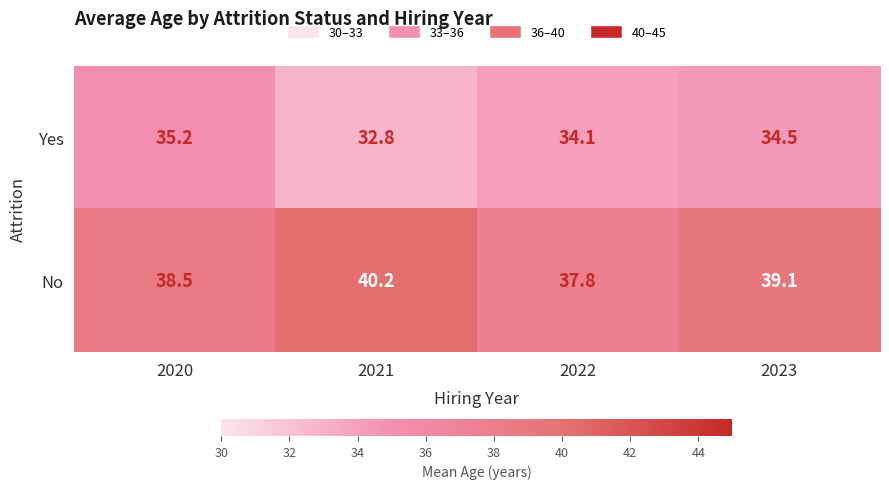

Reading left to right, extract all data points from this chart.

Yes: 35.2	32.8	34.1	34.5
No: 38.5	40.2	37.8	39.1